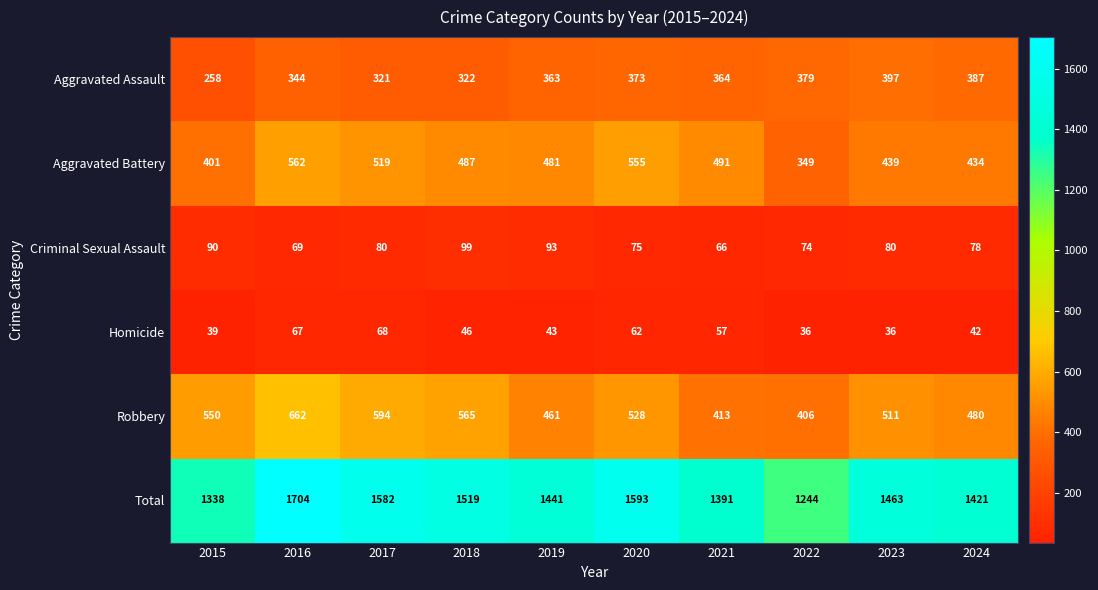

At how many categories does at least one series exceed 1226?

10